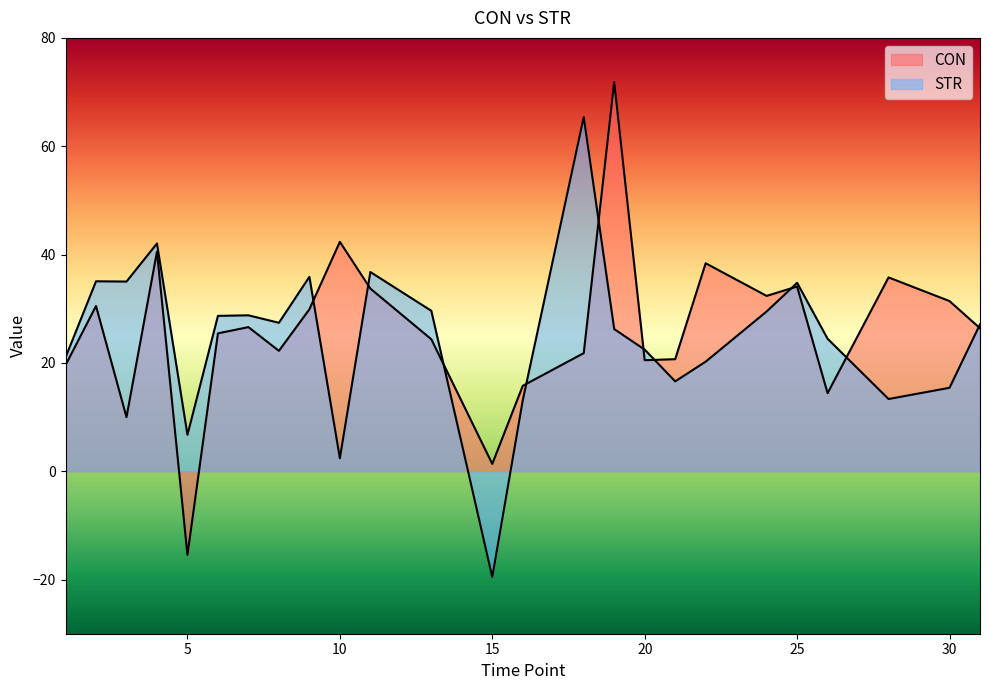

How many data points does each series have?

25